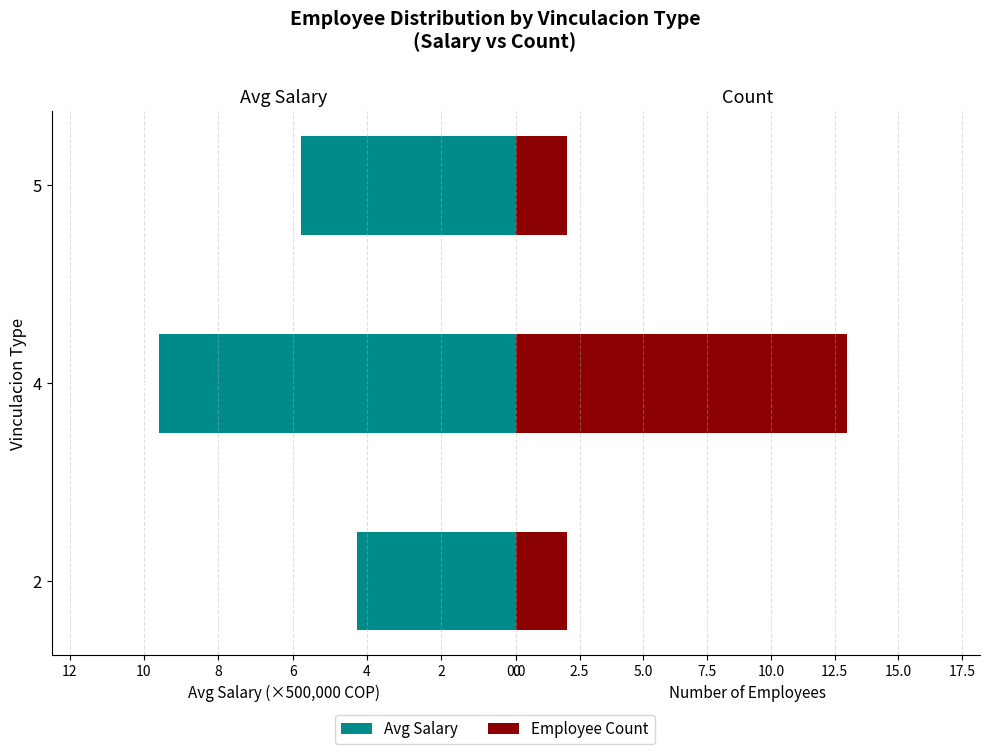

Reading left to right, extract all data points from this chart.

Avg Salary (×500k): 4.3	9.6	5.8
Employee Count: 2.0	13.0	2.0